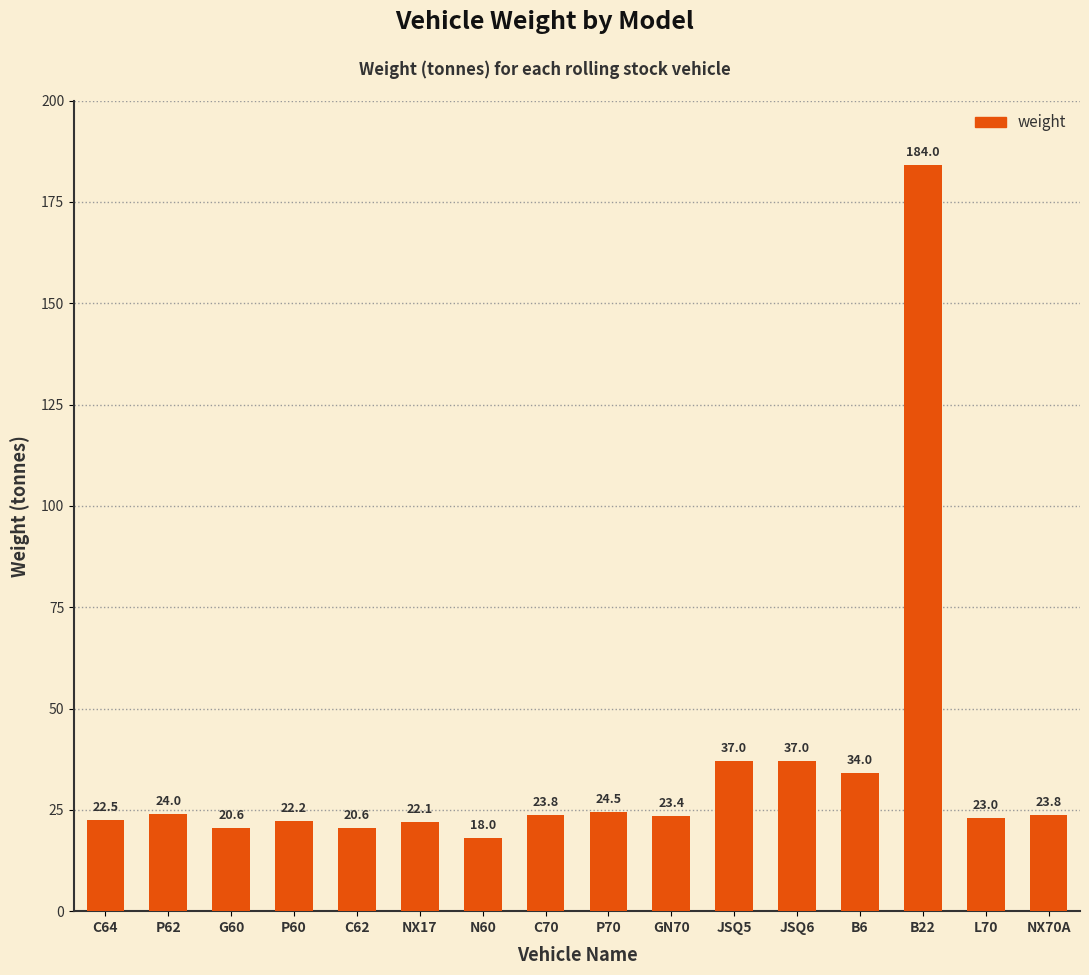

Between NX17 and JSQ6, which is larger?

JSQ6